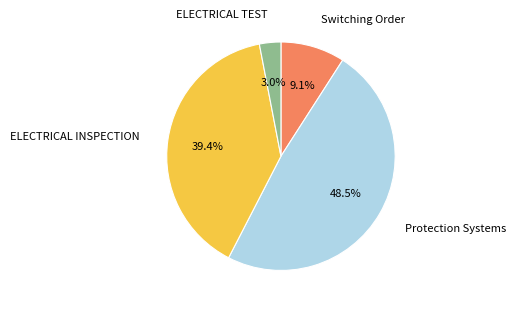

To the nearest percent, what is the average slice percentage?

25%